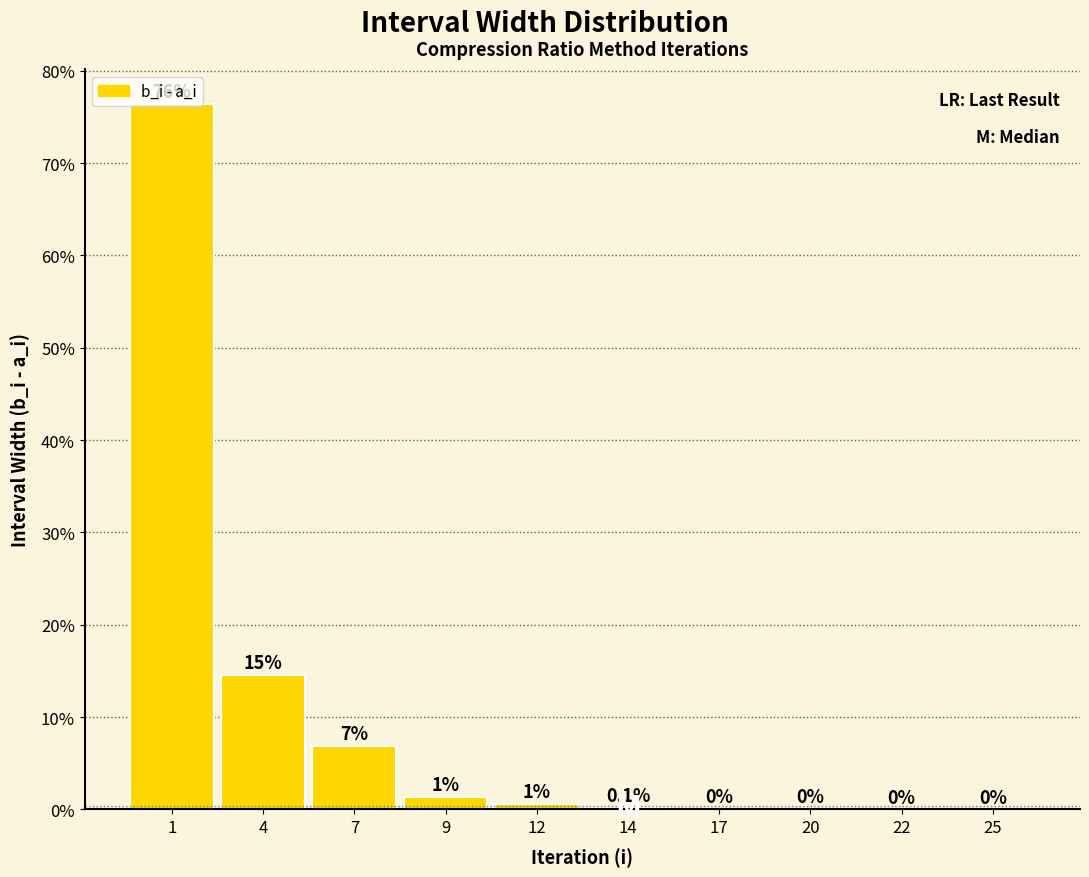

At which label is the value closest to 38?

4